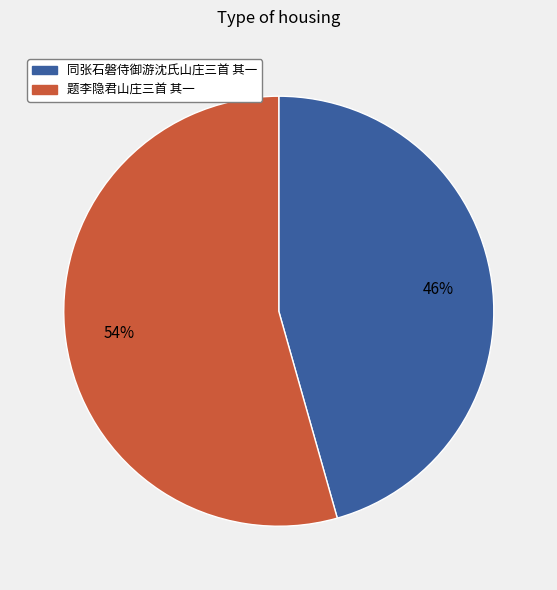

Which category accounts for the majority?

题李隐君山庄三首 其一